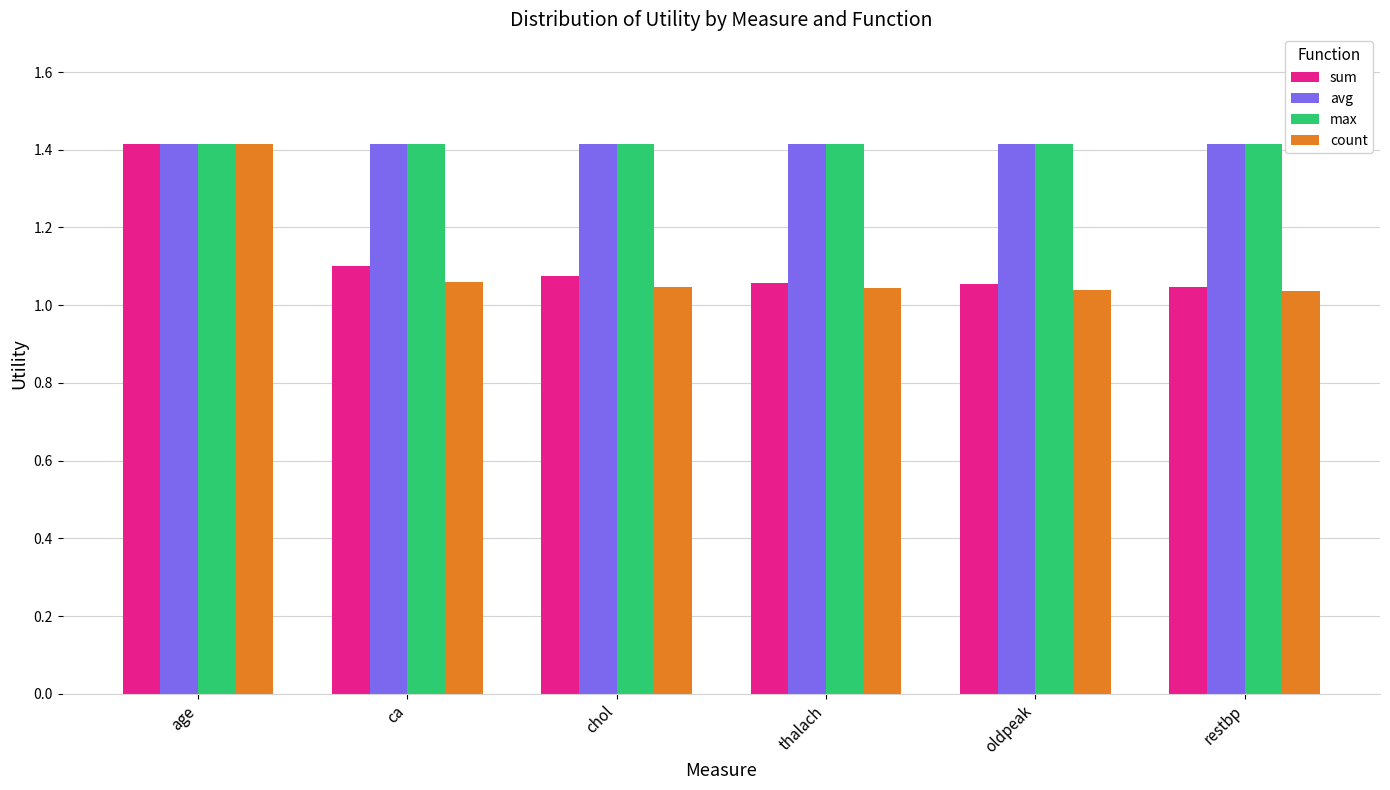

Which series has the widest spread of values?

count